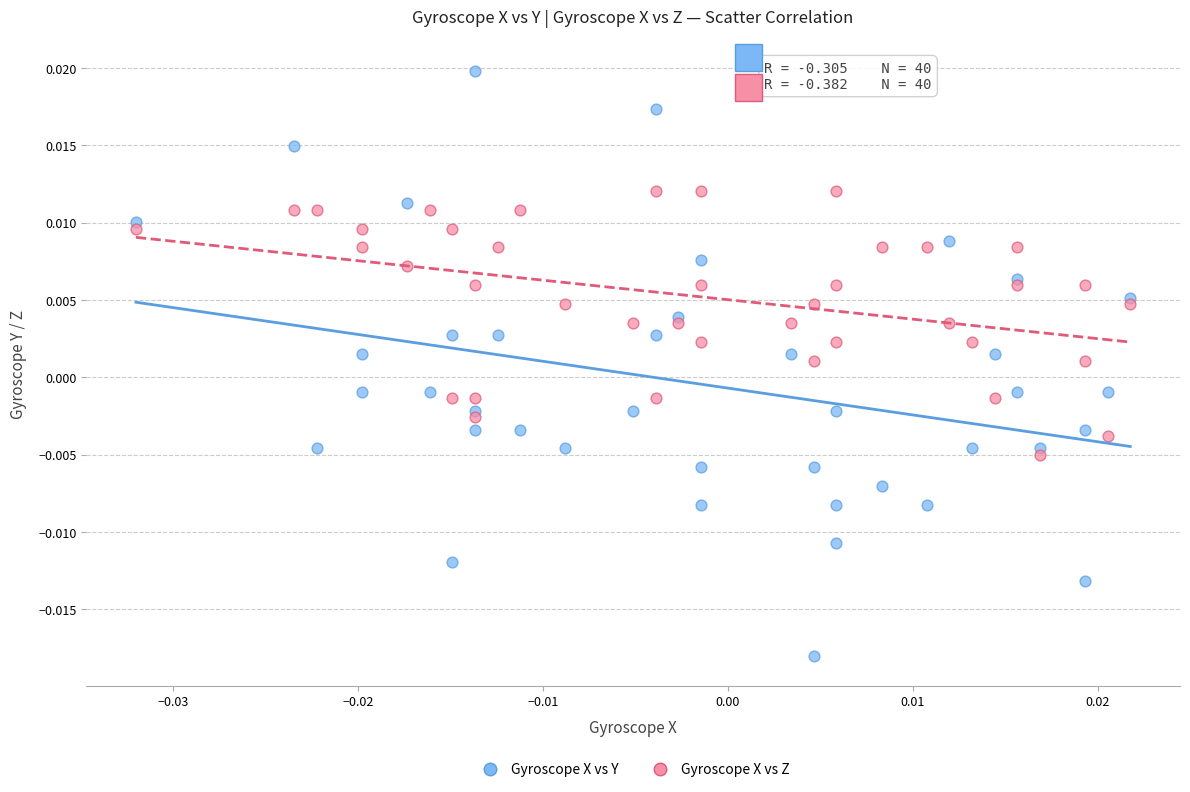

Which series contains the highest Y value?

Gyroscope X vs Y